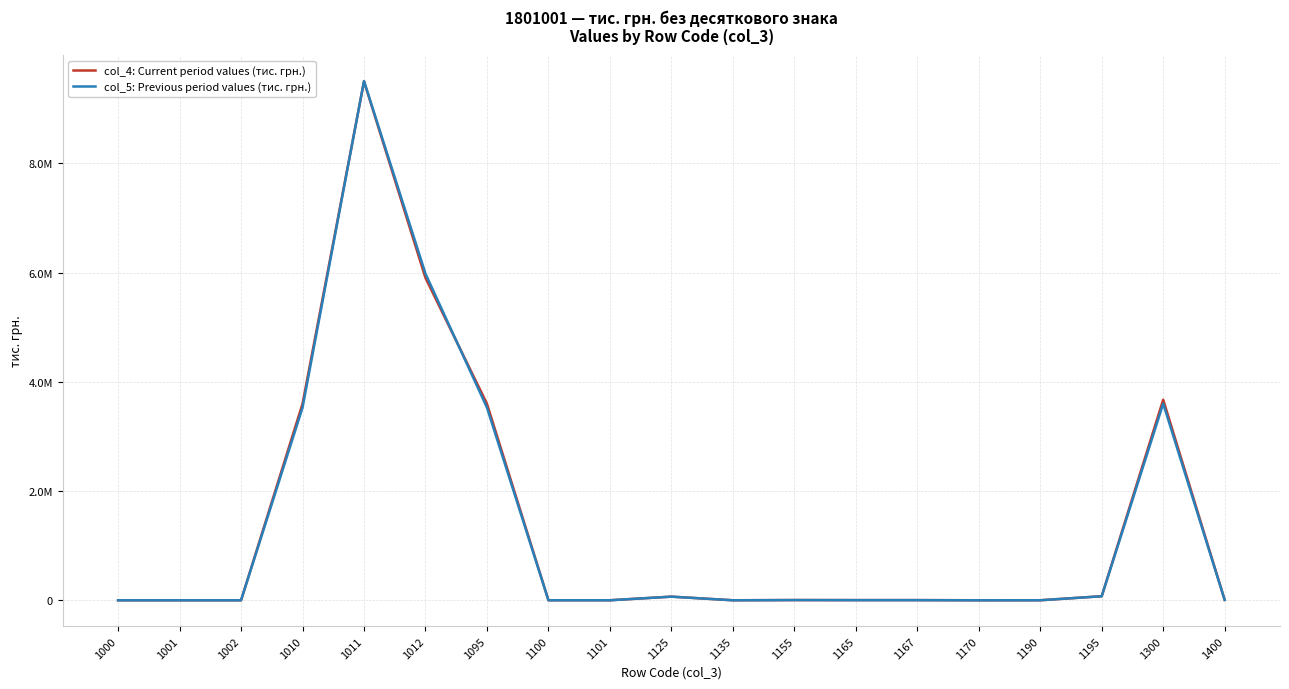

Reading left to right, extract all data points from this chart.

col_4: Current period values (тис. грн.): 1000=50	1001=74	1002=24	1010=3598878	1011=9502910	1012=5904032	1095=3598928	1100=393	1101=393	1125=66691	1135=92	1155=3900	1165=2854	1167=2854	1170=4	1190=303	1195=74237	1300=3673165	1400=6144
col_5: Previous period values (тис. грн.): 1000=39	1001=74	1002=35	1010=3527745	1011=9509177	1012=5981432	1095=3527784	1100=386	1101=386	1125=65903	1135=69	1155=3936	1165=2648	1167=2648	1170=2	1190=697	1195=73641	1300=3601425	1400=6144